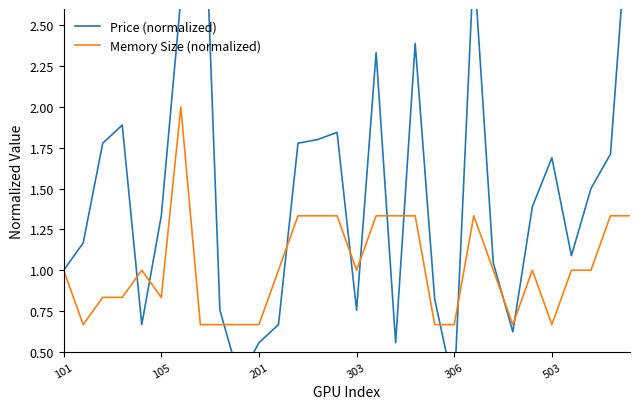

True or false: Price (normalized) and Memory Size (normalized) intersect in this chart.

True